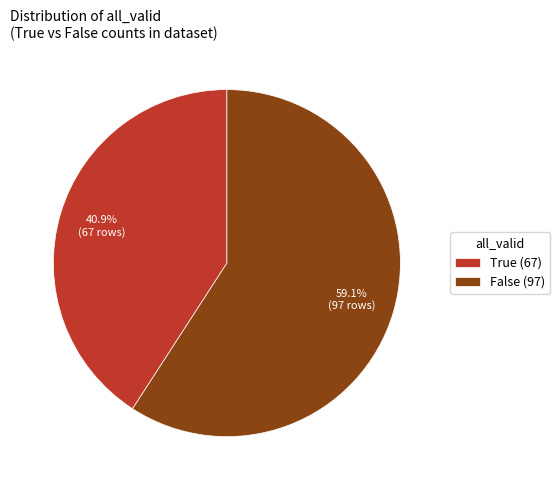

Do False and True together represent more than half of the pie?

Yes